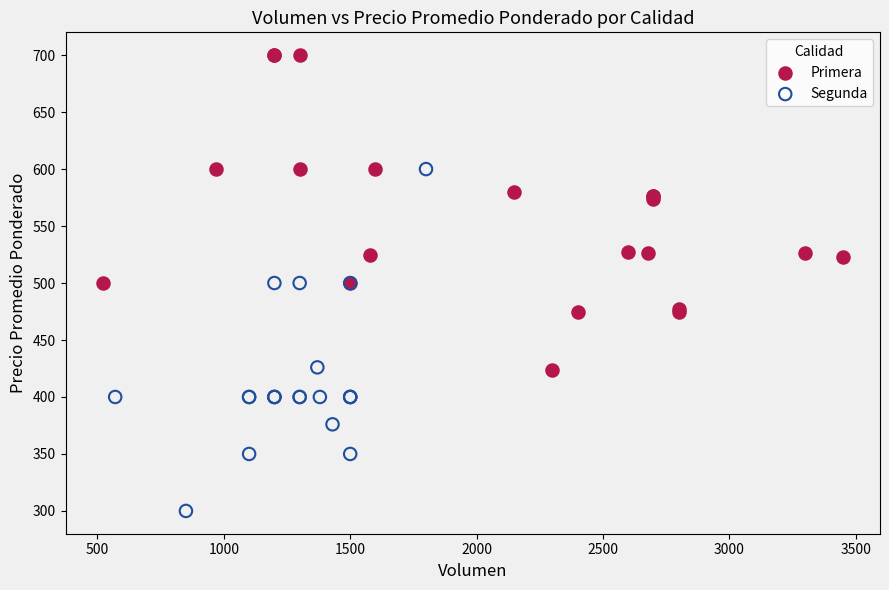

Which series contains the lowest Y value?

Segunda